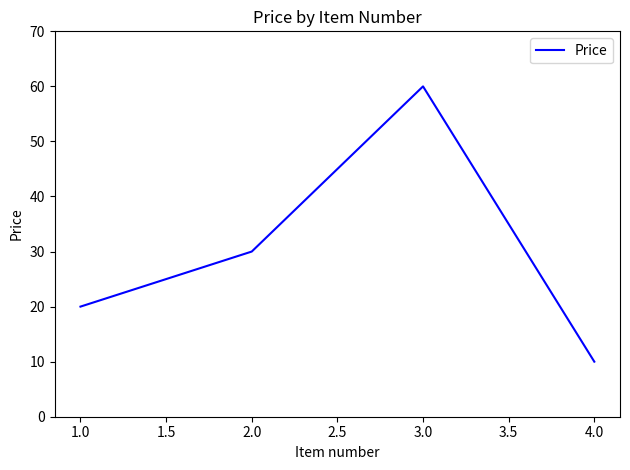

Read the value at 2.0.

30